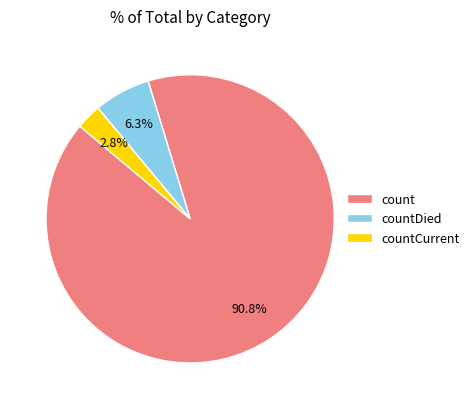

Between countDied and countCurrent, which is larger?

countDied